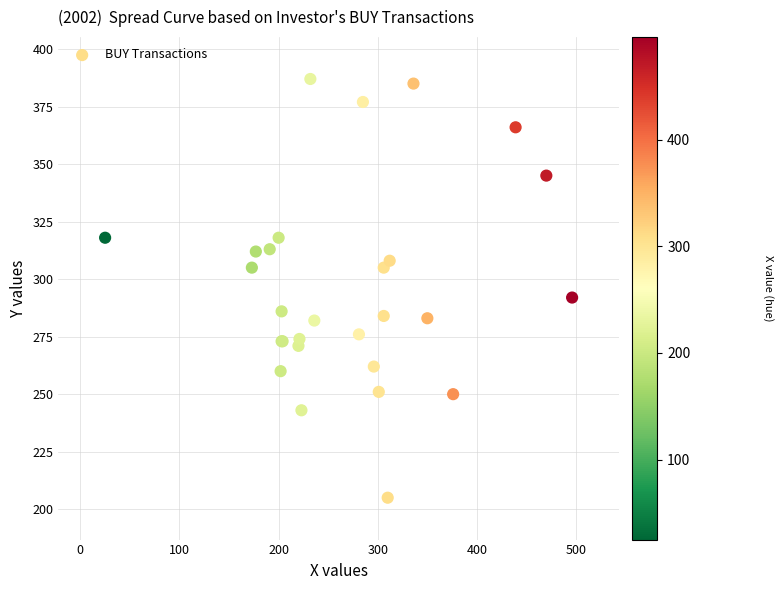

What Y value in the scatter plot is closest to 296?

292